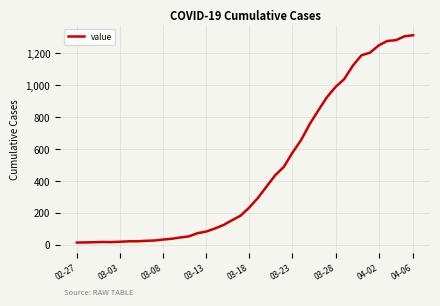

What is the maximum value shown in the chart?

1312